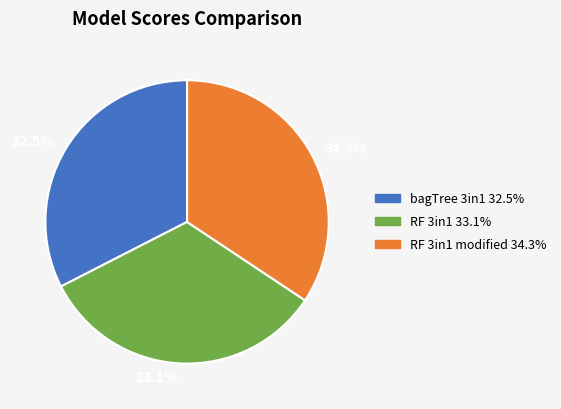

Which category has the smallest portion of the pie?

32.5%